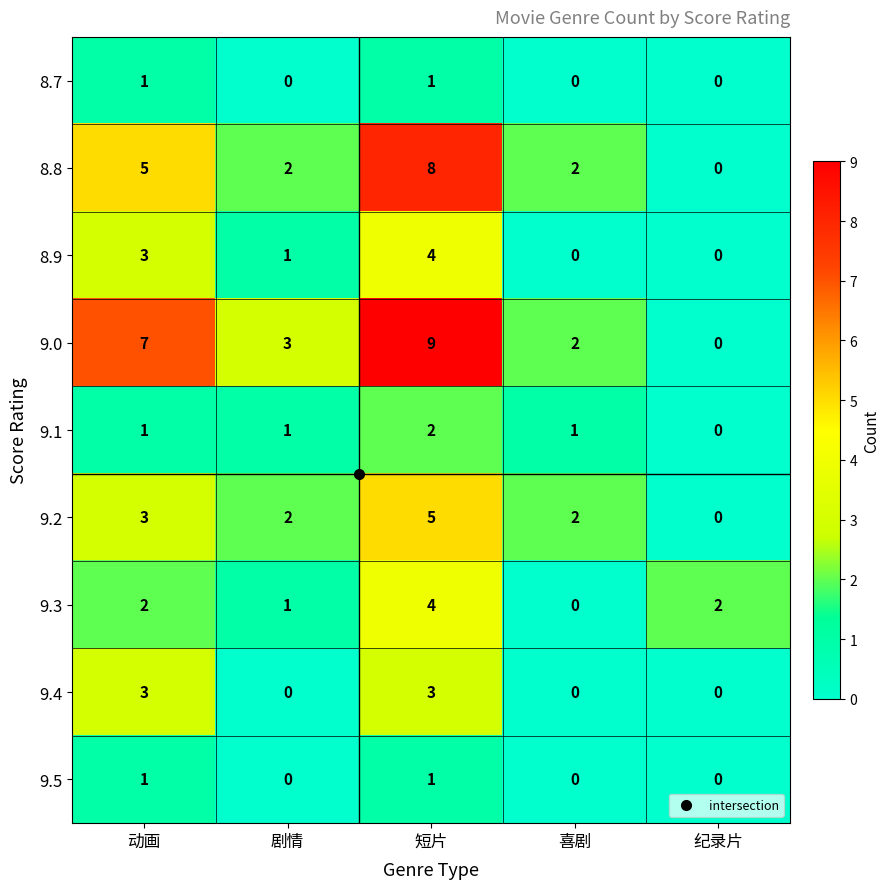

What is the difference between the highest and lowest values at 剧情?

3